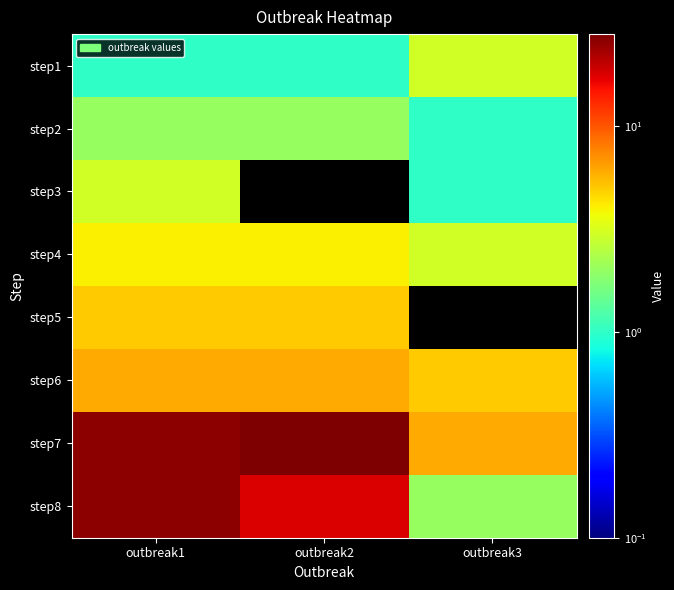

Rank the series at outbreak1 from highest to lowest value.

step7, step8, step6, step5, step4, step3, step2, step1